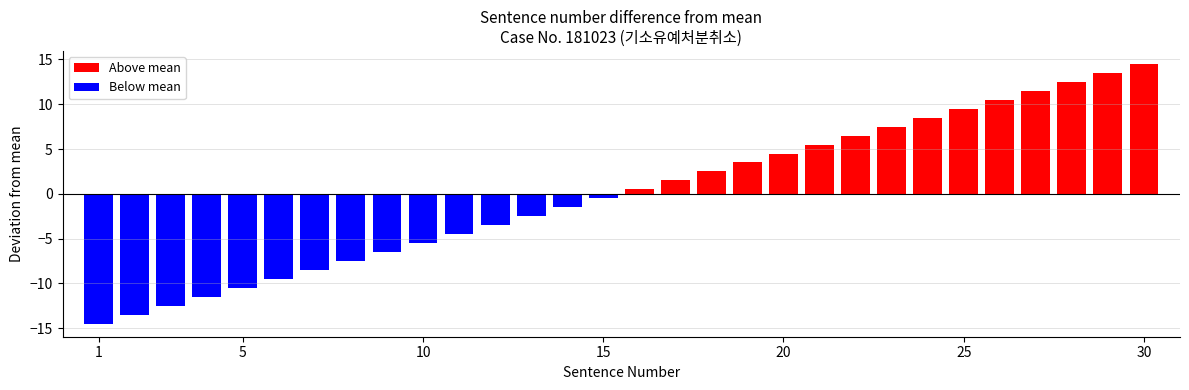

What is the average value of the Above mean series?

7.5